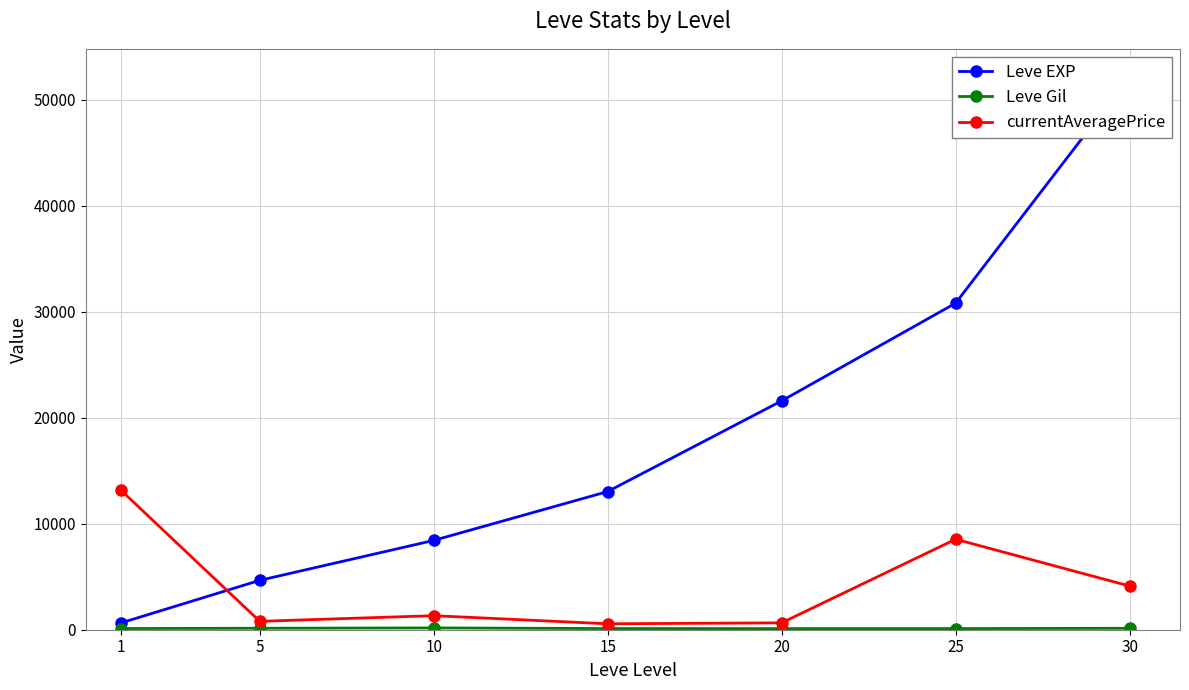

Reading right to left, extract all data points from this chart.

Leve EXP: 52220.0	30820.0	21600.0	13040.0	8430.0	4660.0	630.0
Leve Gil: 136.0	107.0	107.0	110.0	172.0	140.0	112.0
currentAveragePrice: 4123.0	8541.5	649.7	559.6	1325.8	793.1	13200.0